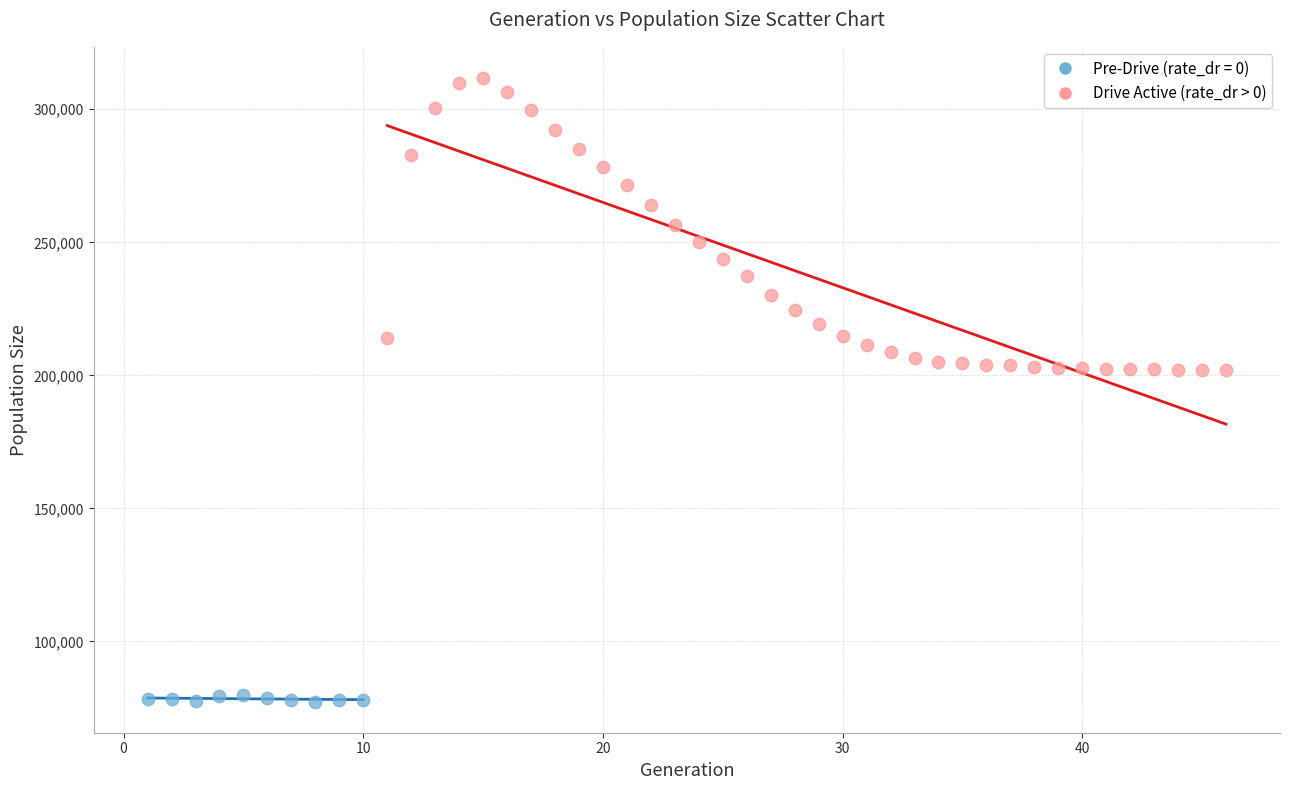

Which series reaches the maximum Y coordinate?

Drive Active (rate_dr > 0)